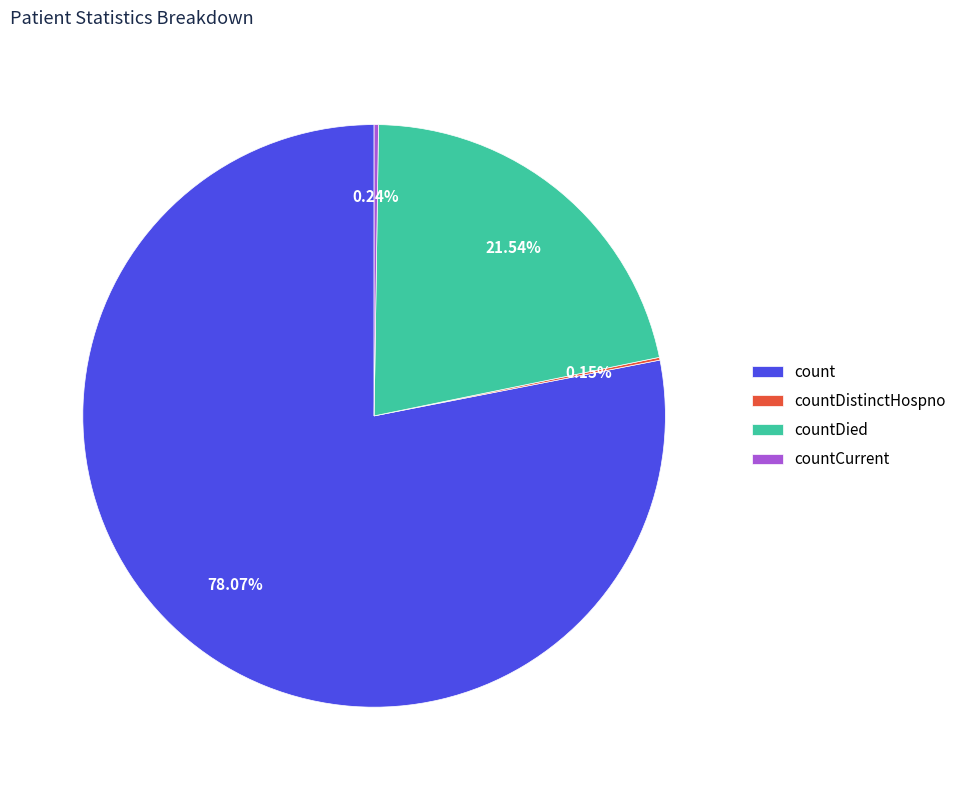

Is it true that countDied is 36% of the pie?

False